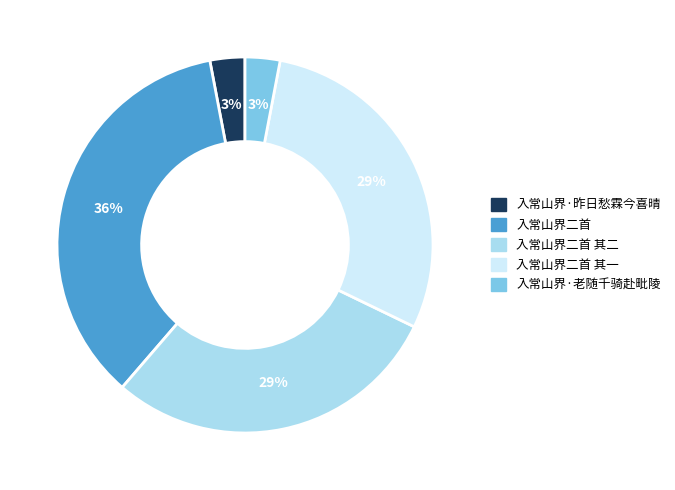

To the nearest percent, what is the average slice percentage?

20%